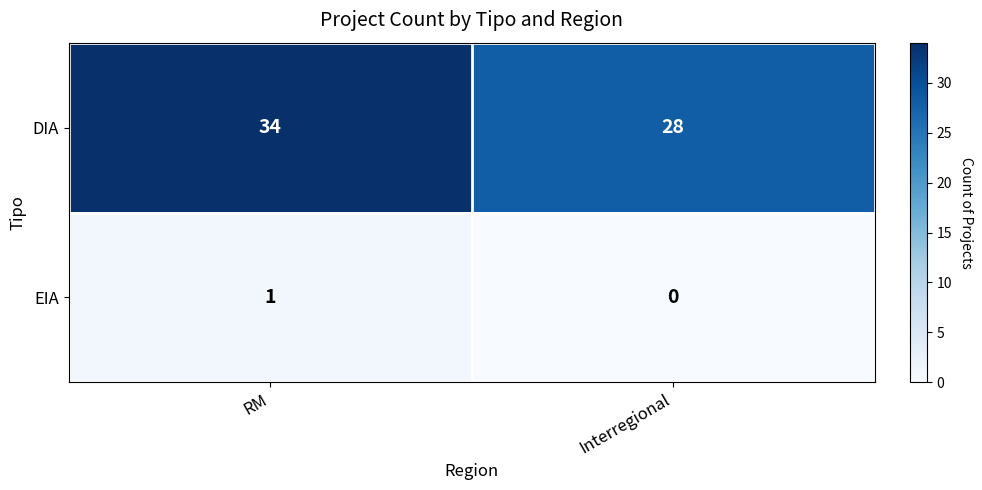

How many values in the DIA series are below 34?

1